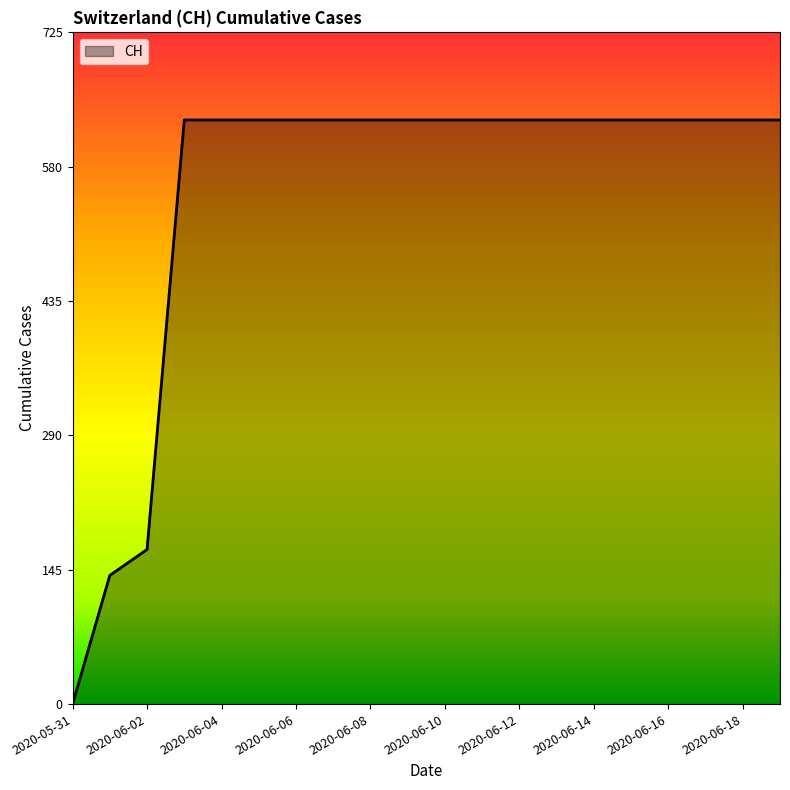

What is the greatest value displayed?

631